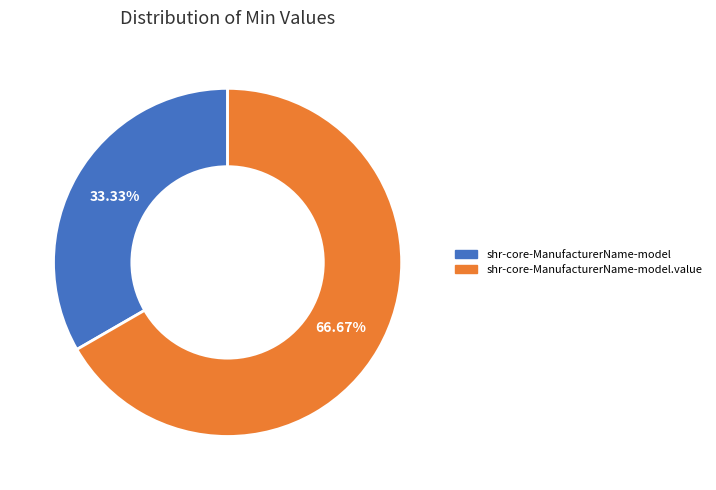

Does any single category account for the majority?

Yes